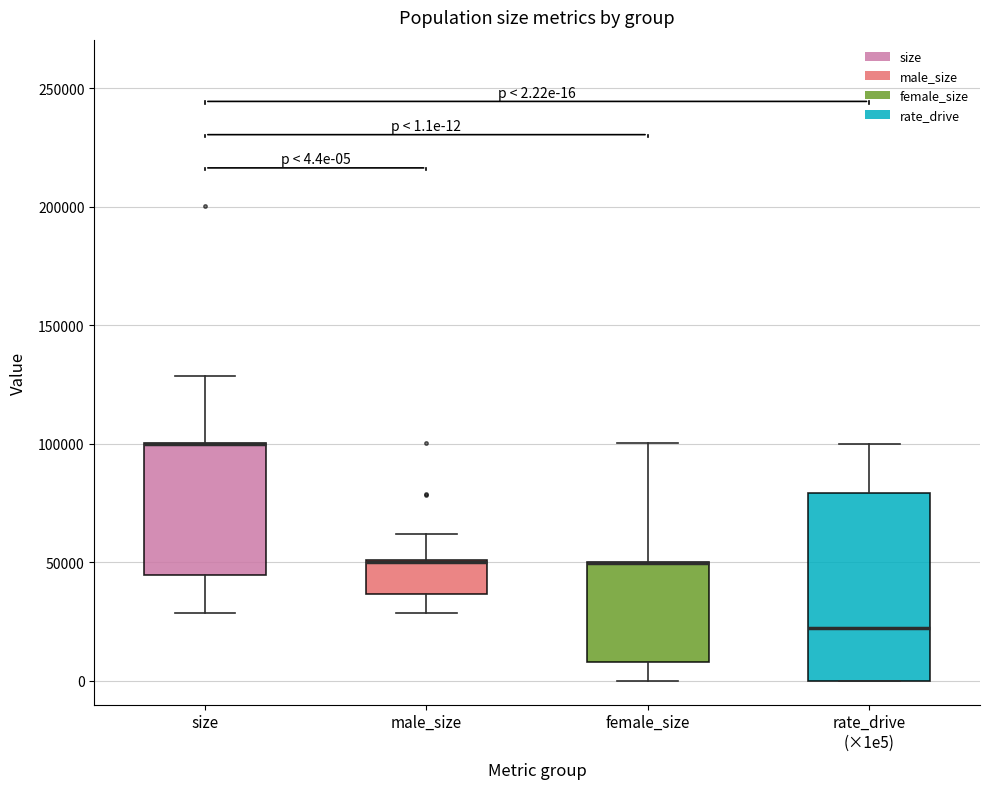

Comparing the boxes themselves (not the whiskers), which one is the tallest?

rate_drive (×1e5)